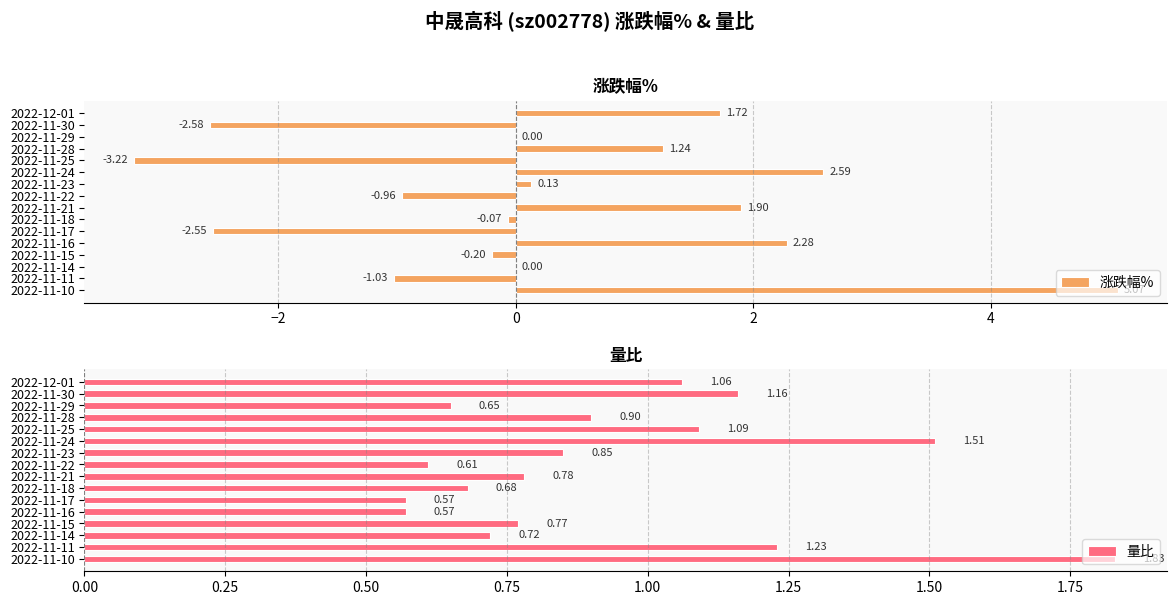

What is the minimum value for 涨跌幅%?

-3.2